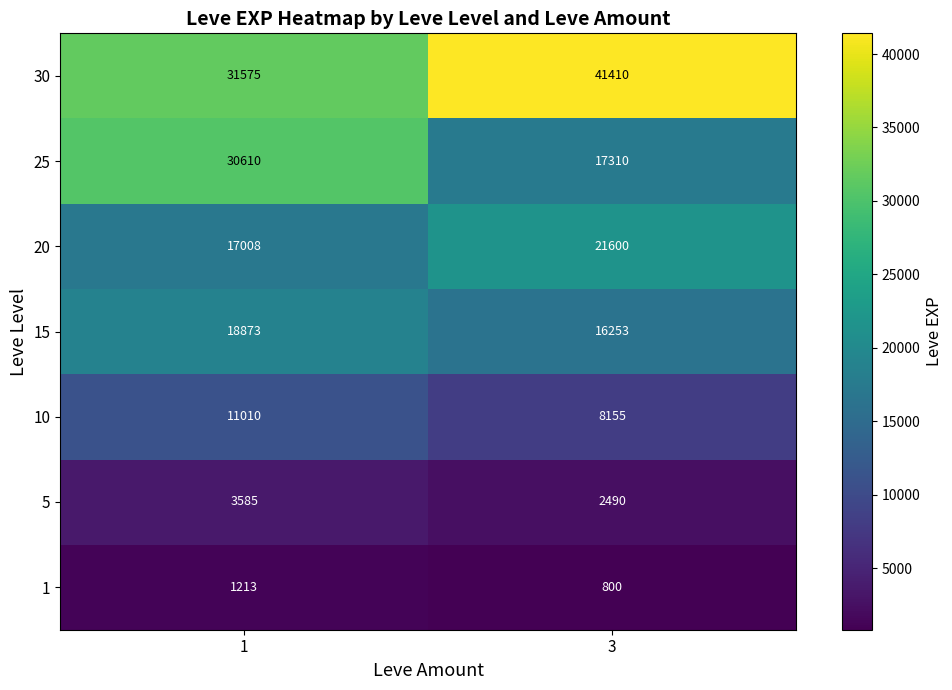

Which series has the largest range (max minus min)?

25